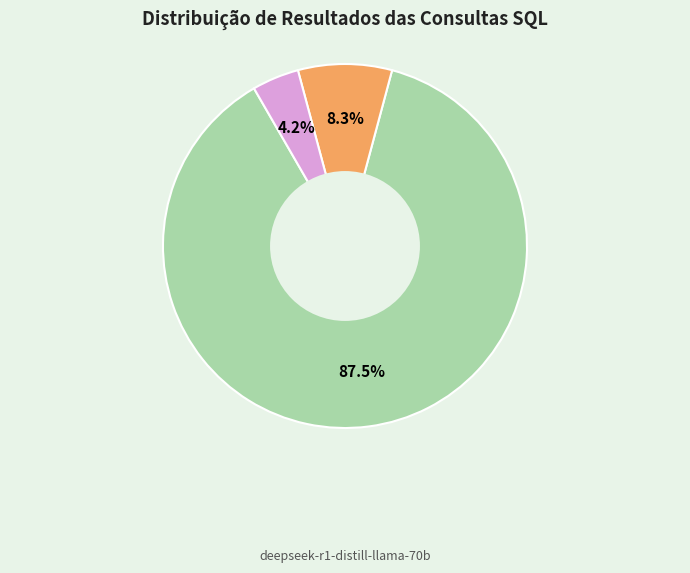

Approximately how many times larger is the value at Correto compared to Erro?

10.5